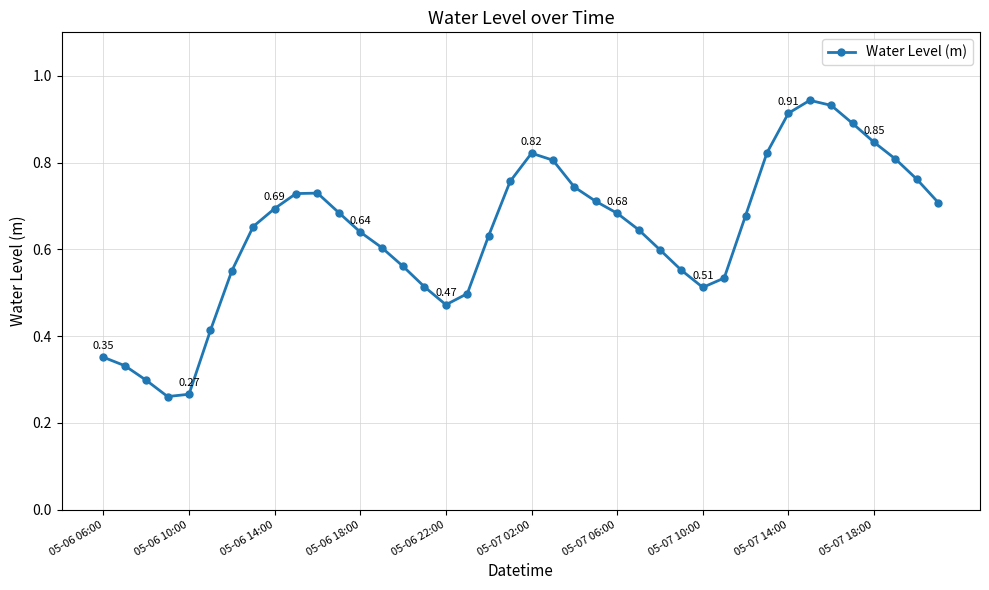

How many points are lower than both their immediate neighbors (excluding endpoints)?

3